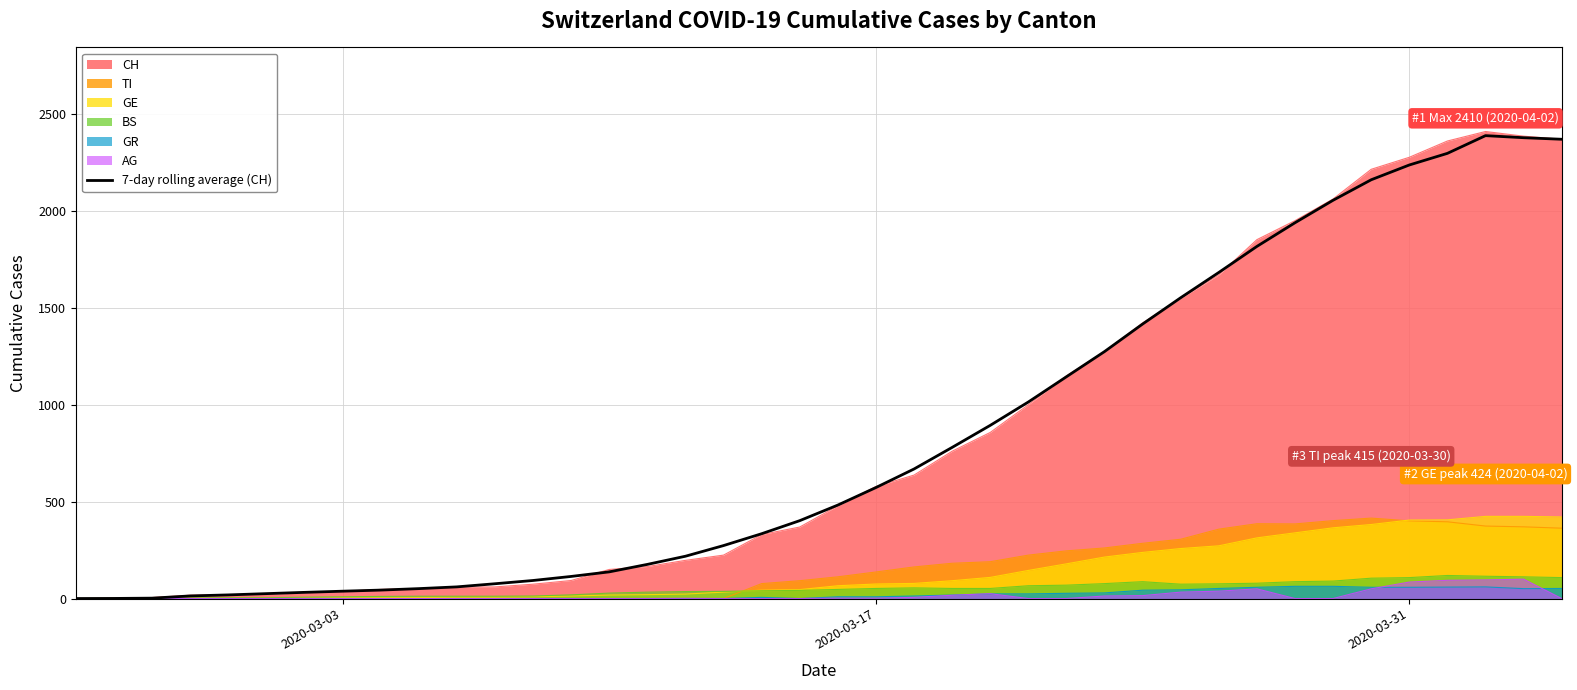

What is the difference between the maximum and minimum values?

2388.7